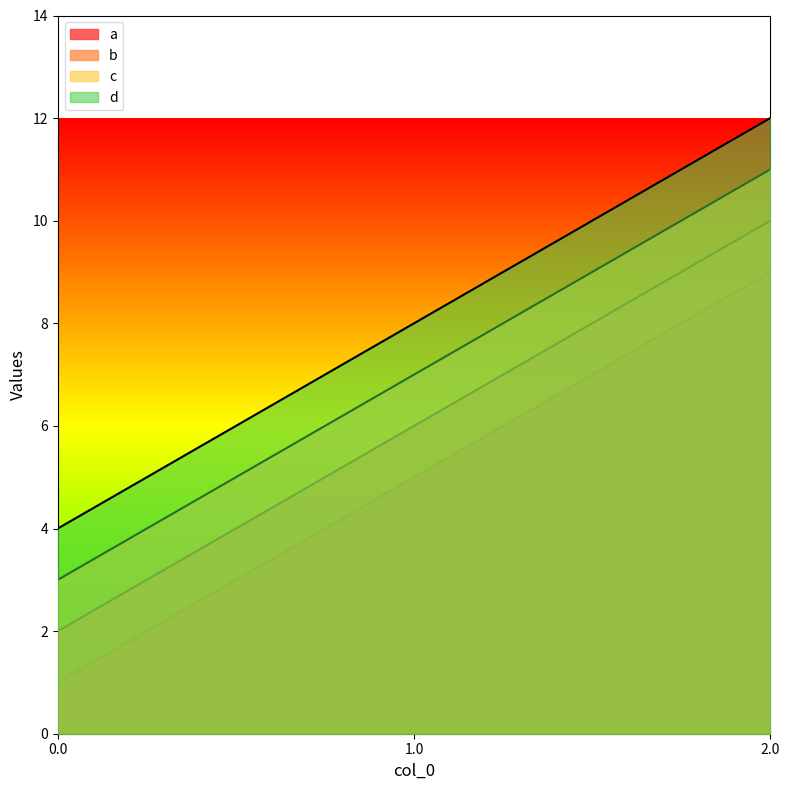

Count the c values in the range 3 to 11.

3